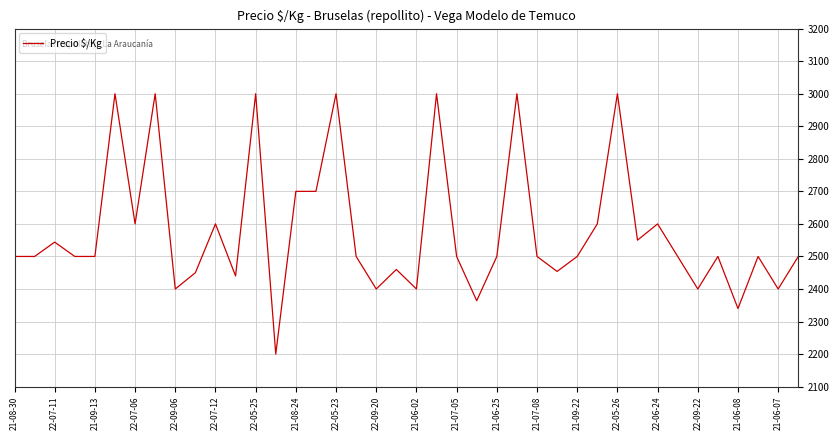

What is the difference between the maximum and minimum values?

800